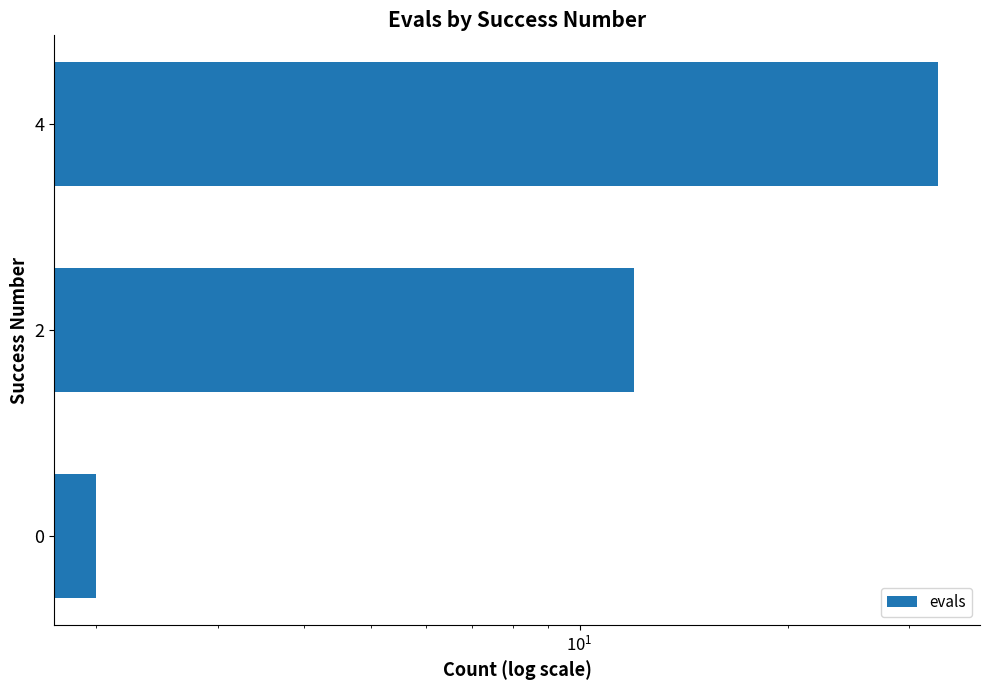

What is the sum of all values?

47